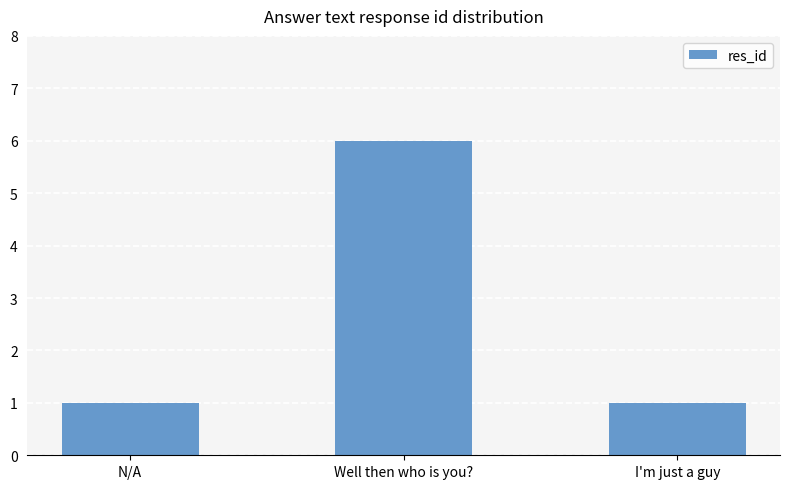

Does the chart contain stacked bars?

No